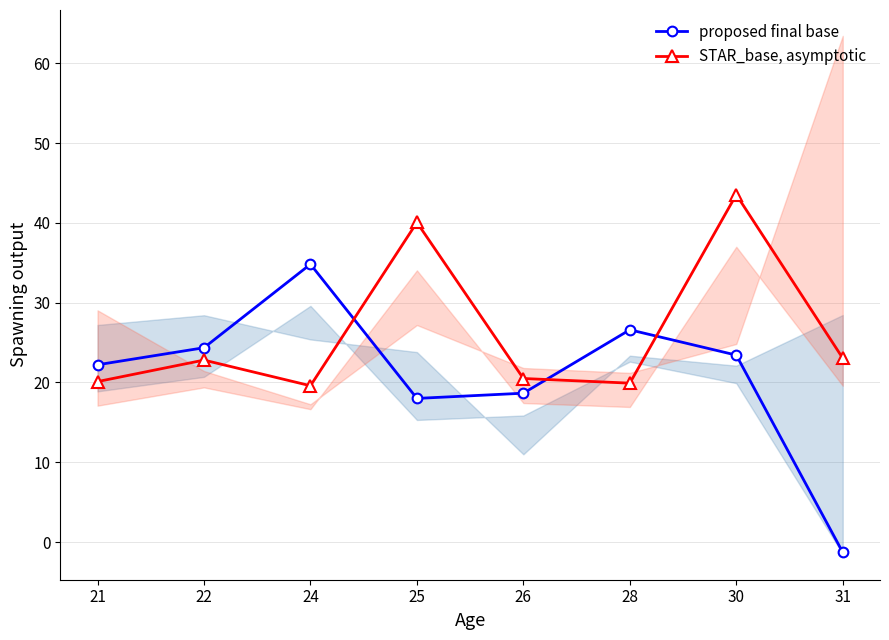

The proposed final base series shows -0.4 at 31. True or false?

False